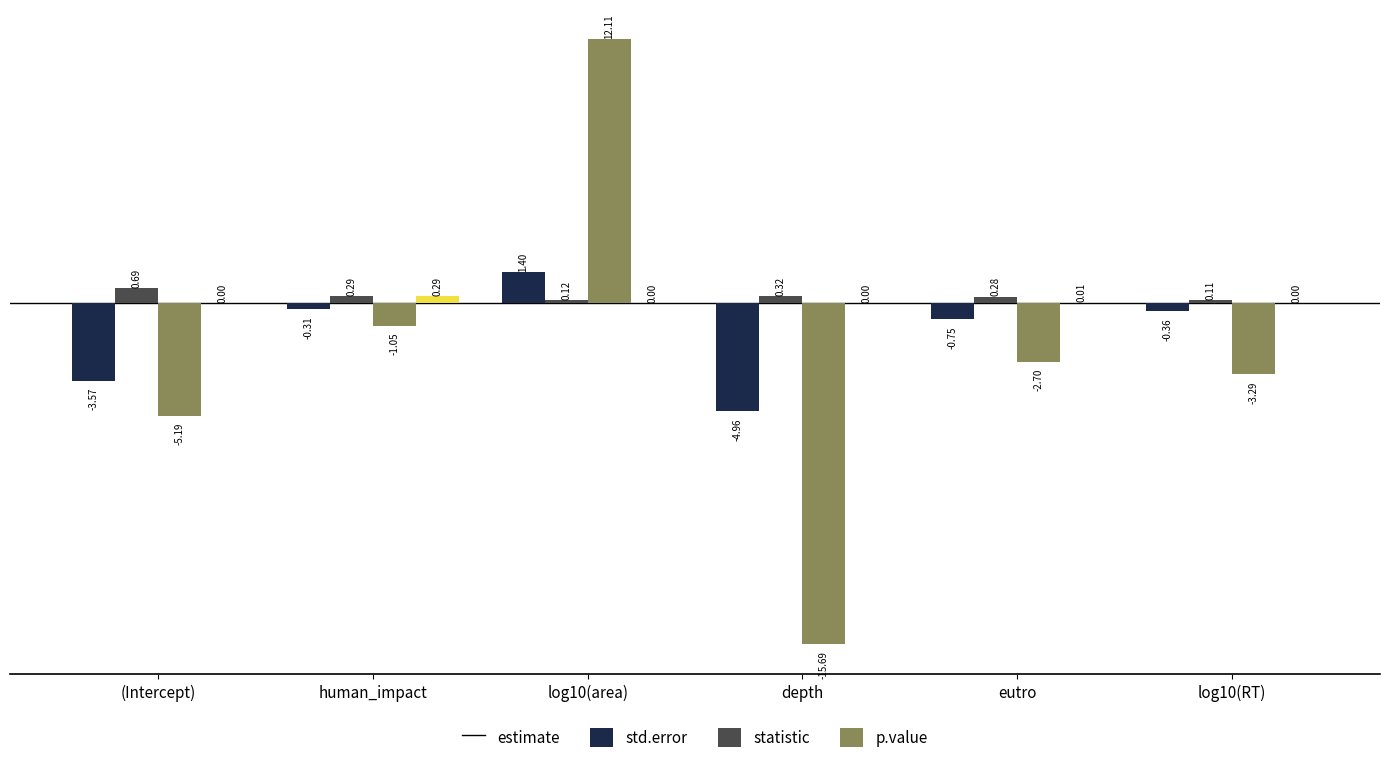

What is the sum of all statistic values?

-15.8